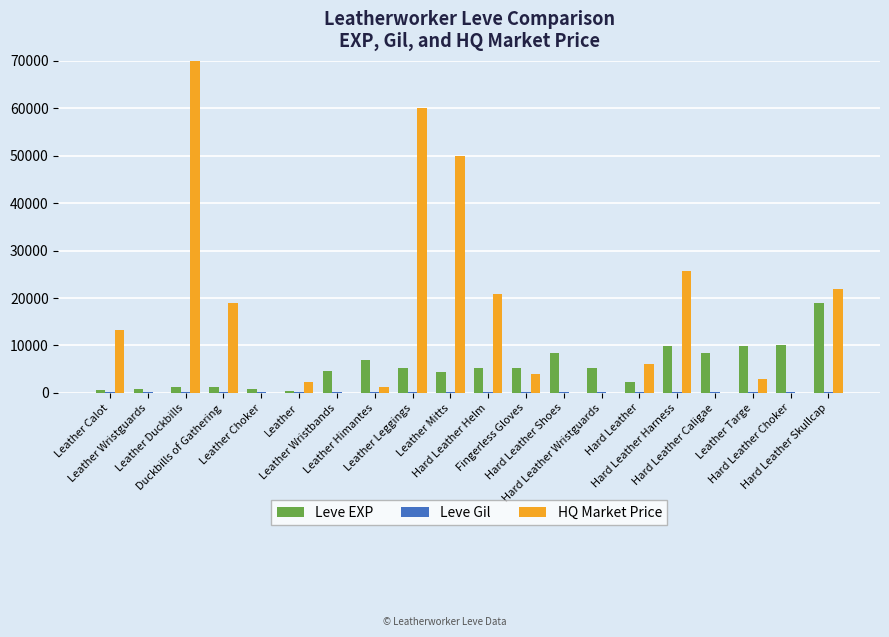

What is the sum of all Leve EXP values?

110100